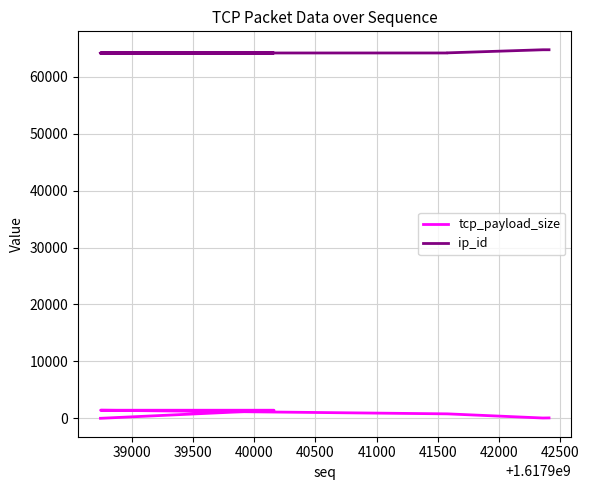

What is the difference between the highest and lowest values at 40500?

63402